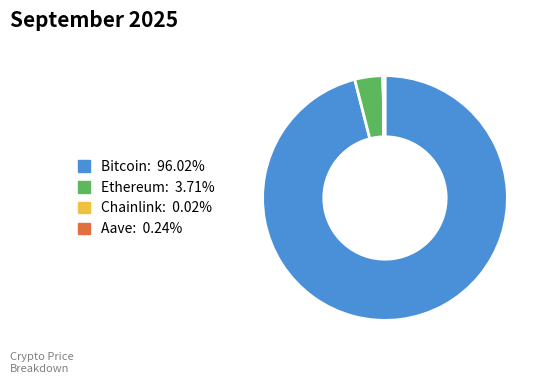

Which slice is the largest?

Bitcoin